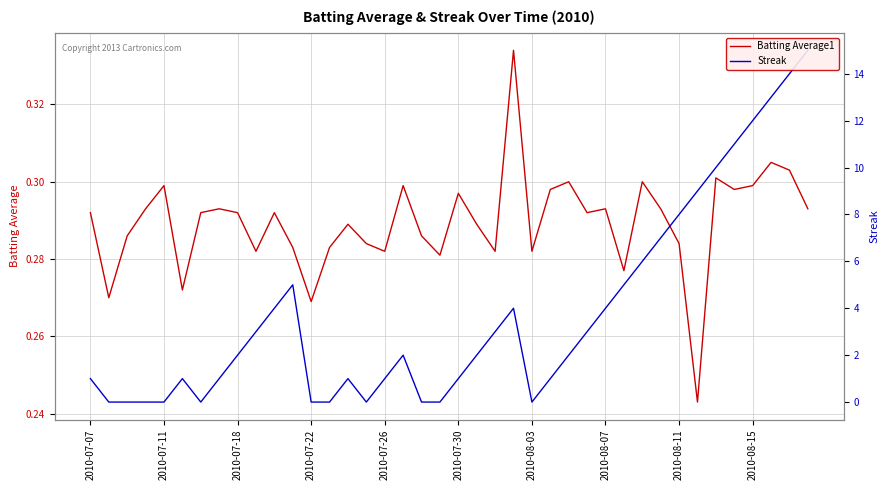

Is this an area chart (filled region under the line)?

No